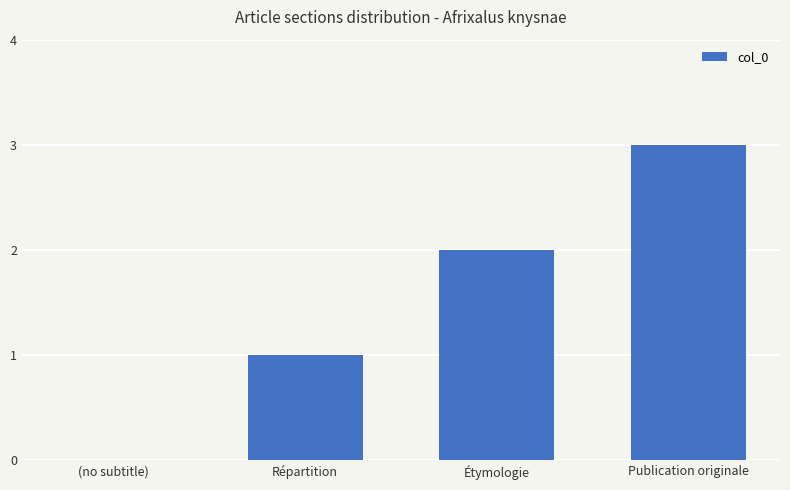

The chart shows a value of 2 at (no subtitle). True or false?

False